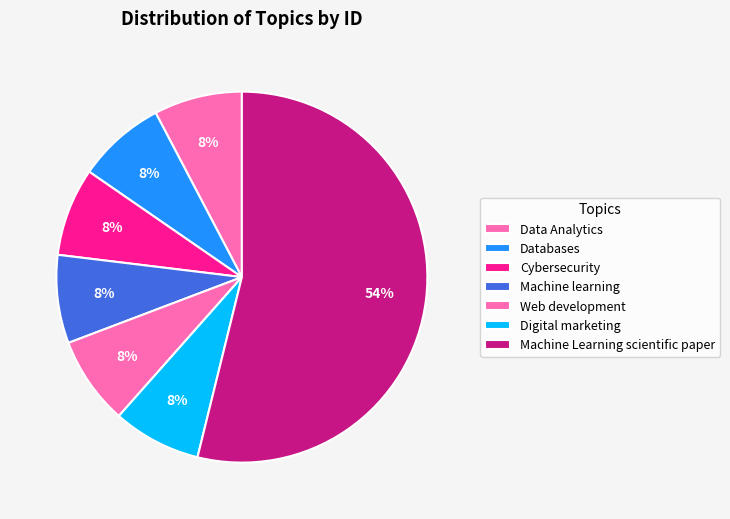

How many segments does this pie chart have?

7